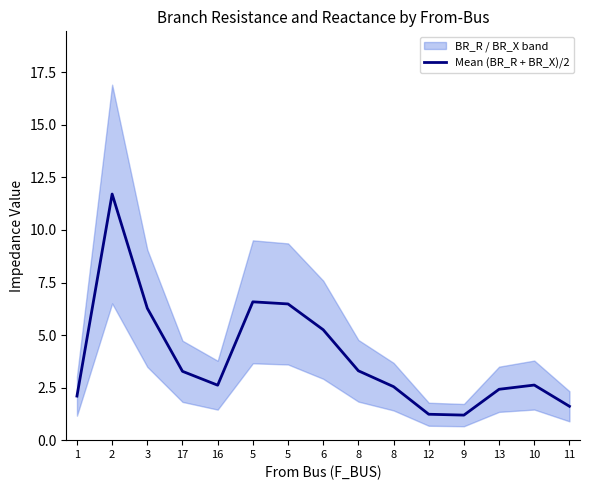

Reading left to right, transcribe all the data shown in this chart.

2.1	11.7	6.3	3.3	2.6	6.6	6.5	5.3	3.3	2.5	1.2	1.2	2.4	2.6	1.6